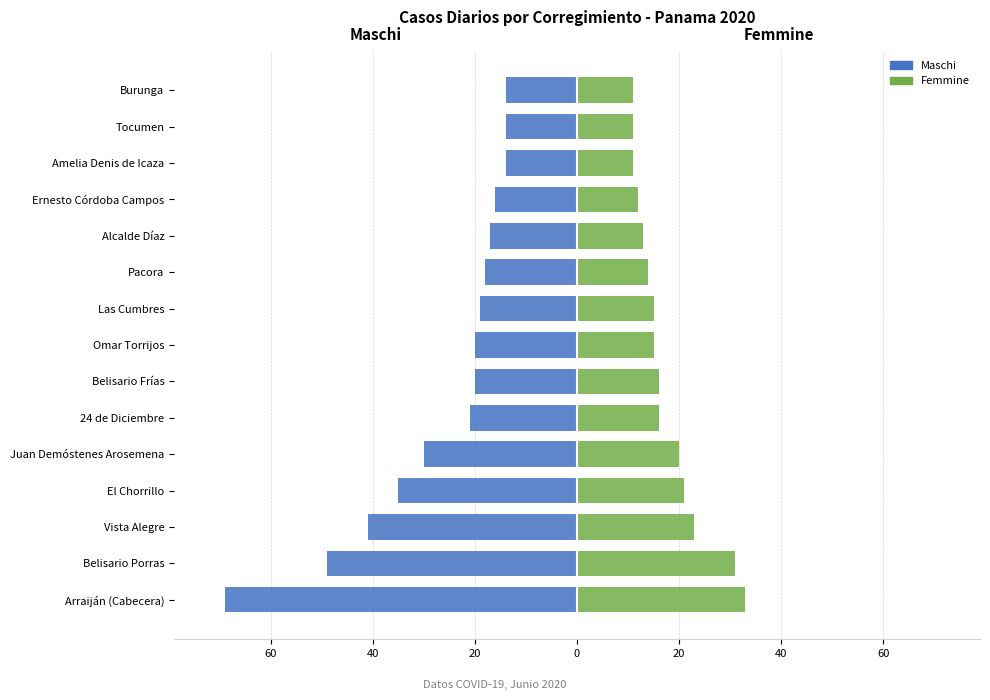

The Maschi series shows -34 at Belisario Frías. True or false?

False